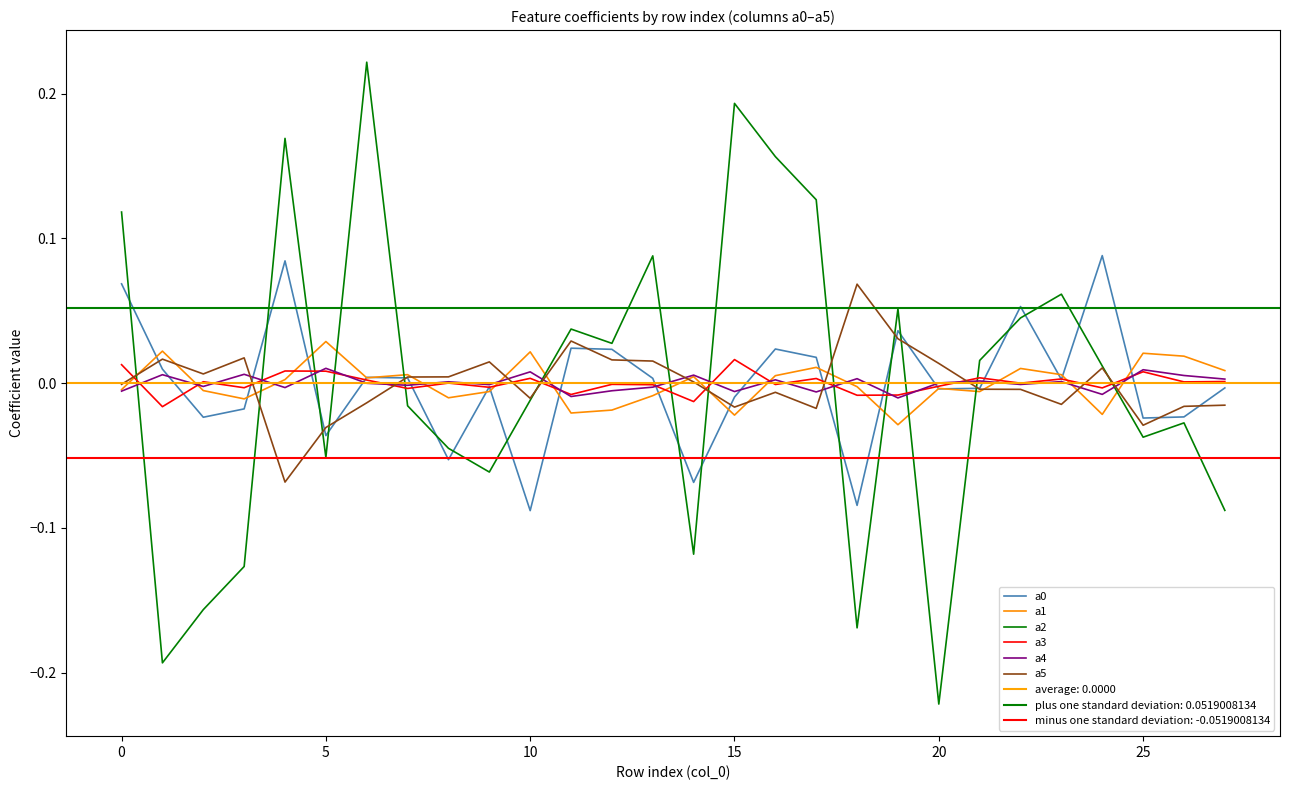

How many data points in a1 are above 0?

14